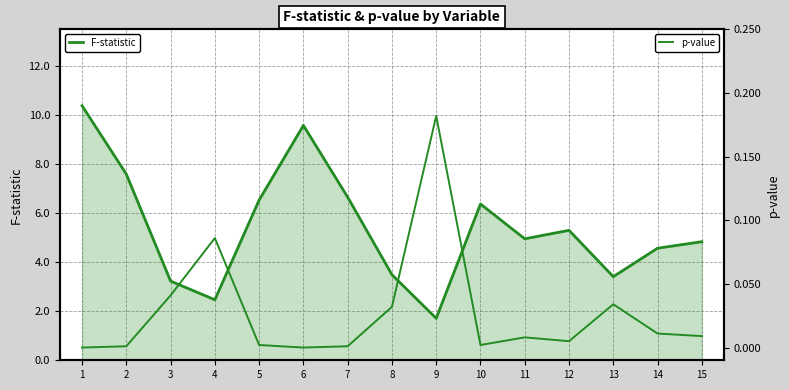

True or false: p-value and F-statistic cross at least once.

False